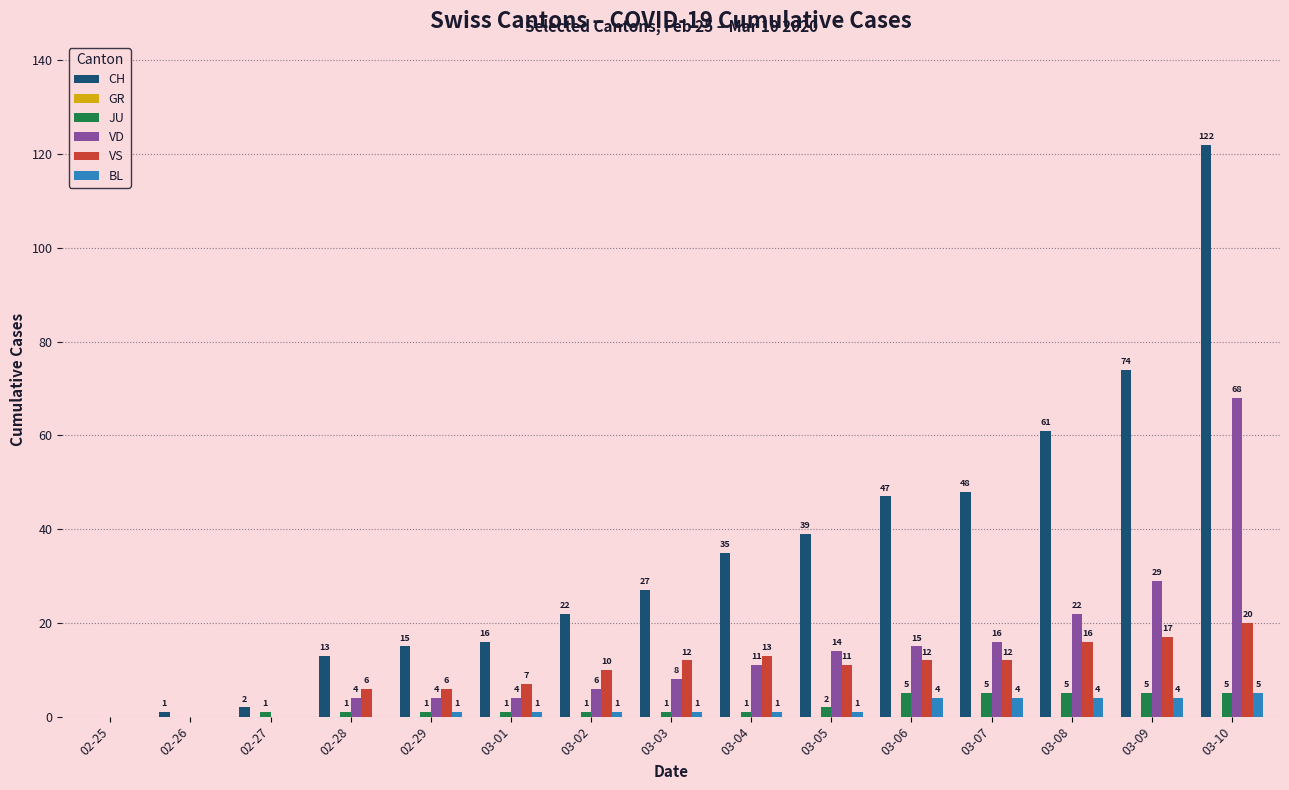

The value of JU at 03-07 is 5. True or false?

True